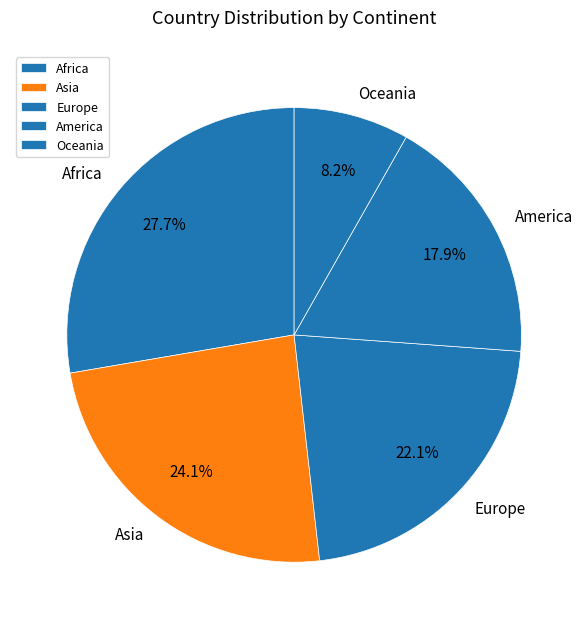

Which slice is the smallest?

Oceania